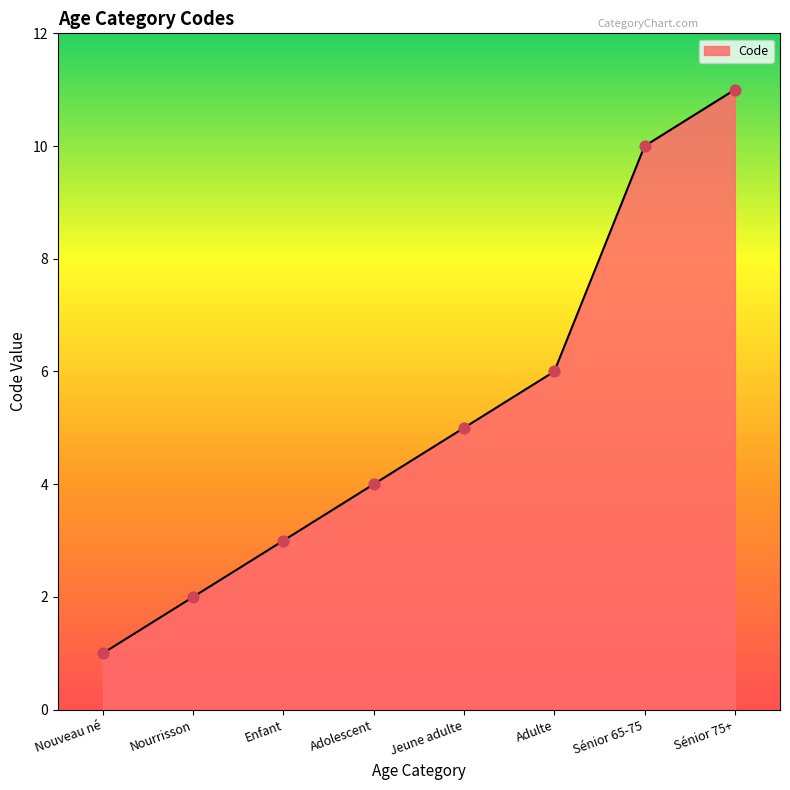

Which has a higher value, Enfant or Nourrisson?

Enfant